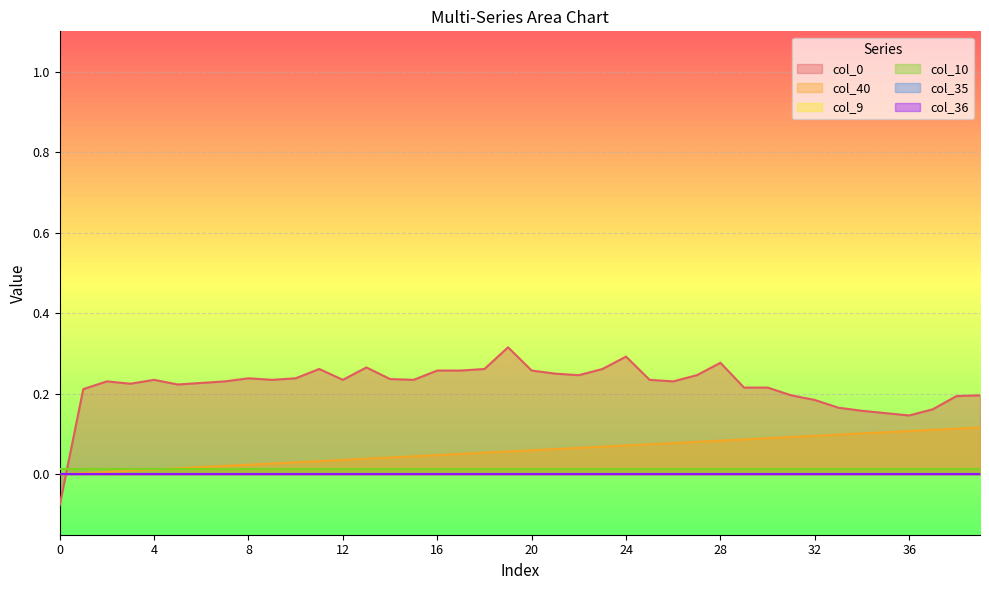

Rank the categories by col_10 value from highest to lowest.

0, 1, 2, 3, 4, 5, 6, 7, 8, 9, 10, 11, 12, 13, 14, 15, 16, 17, 18, 19, 20, 21, 22, 23, 24, 25, 26, 27, 28, 29, 30, 31, 32, 33, 34, 35, 36, 37, 38, 39